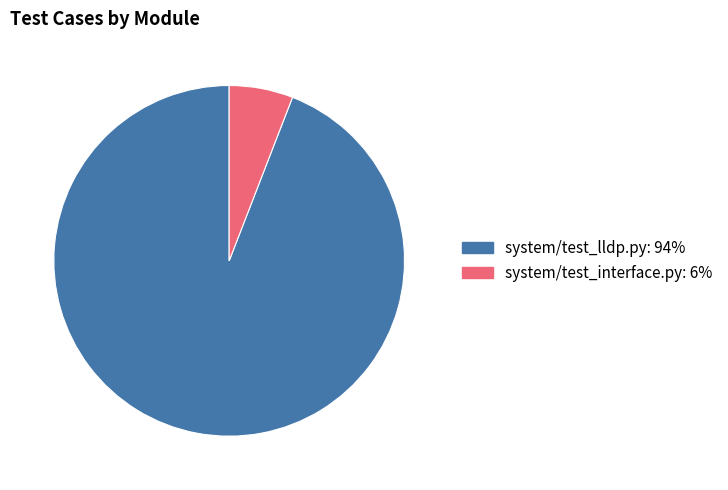

What is the largest slice in the pie chart?

system/test_lldp.py